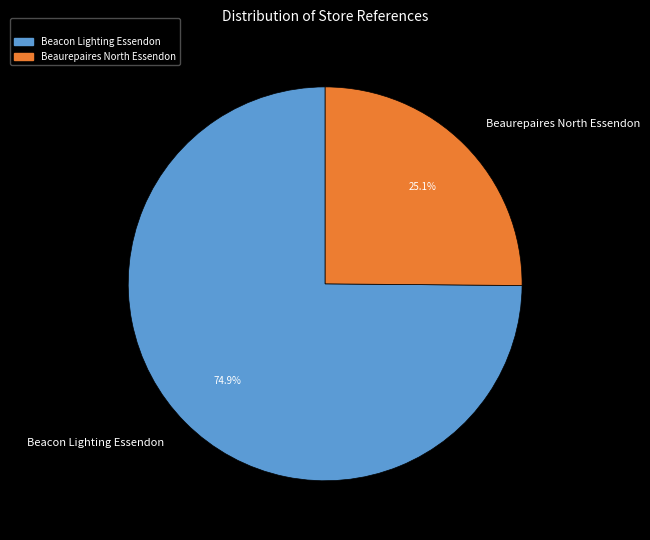

The Beacon Lighting Essendon slice represents 64% of the pie. True or false?

False